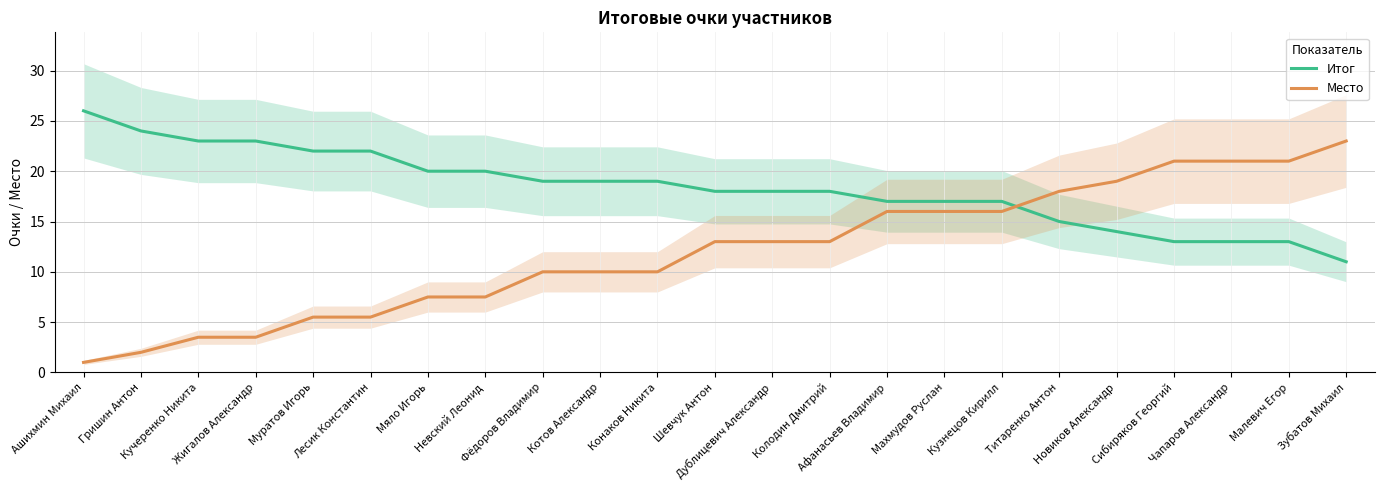

What is the spread (max minus min) of values at Гришин Антон?

22.0